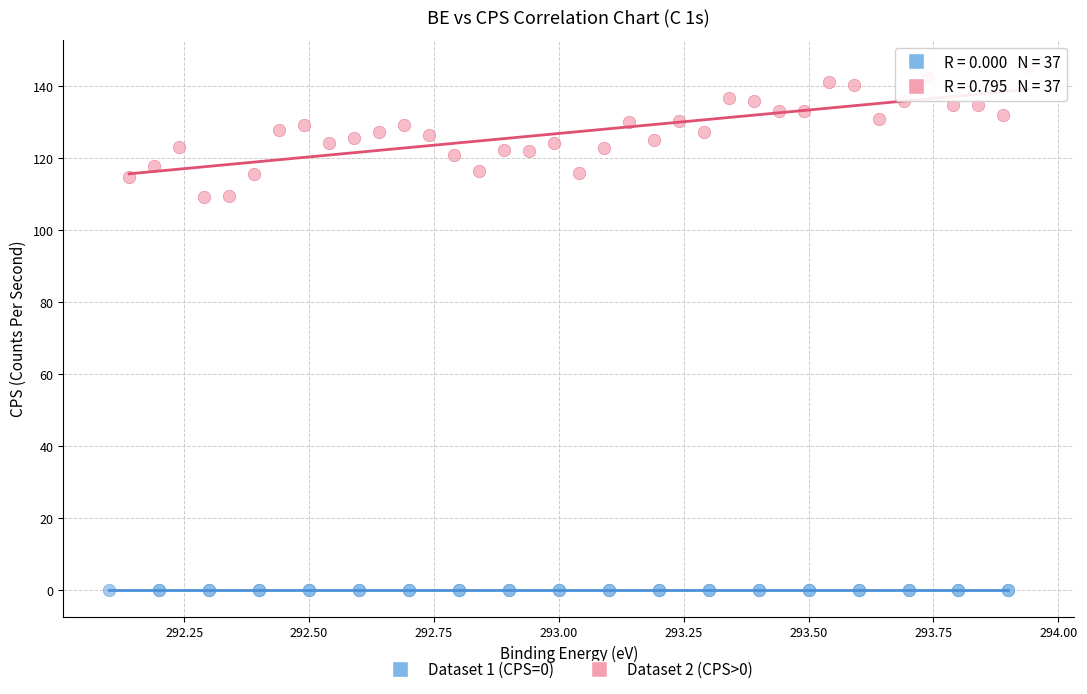

Which series contains the lowest Y value?

Dataset 1 (CPS=0)